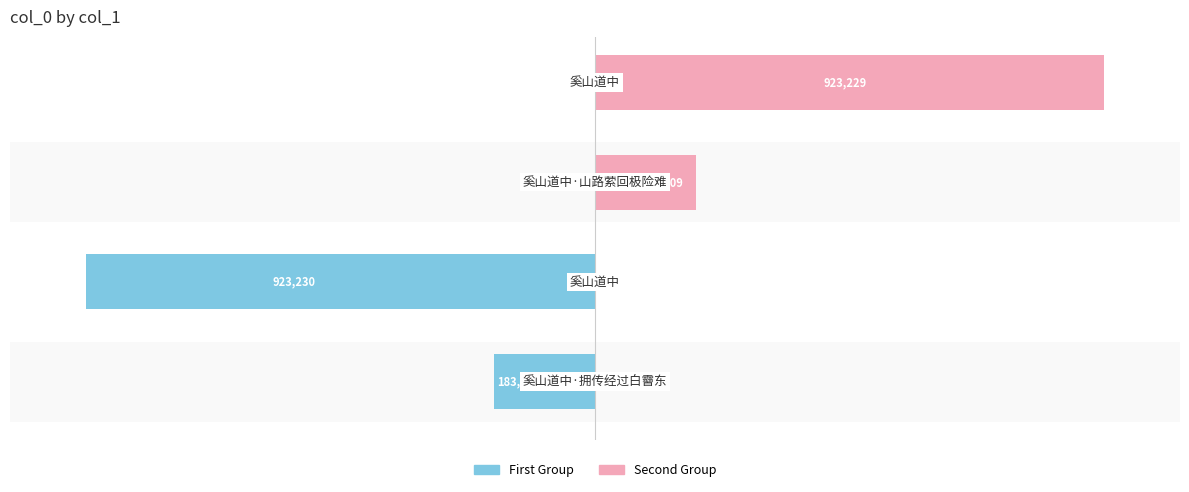

Reading left to right, list all the values displayed in this chart.

col_0 (first group): −150=-19.9	−100=-100.0	−50=0.0	0=0.0
col_0 (second group): −150=0.0	−100=0.0	−50=19.9	0=100.0